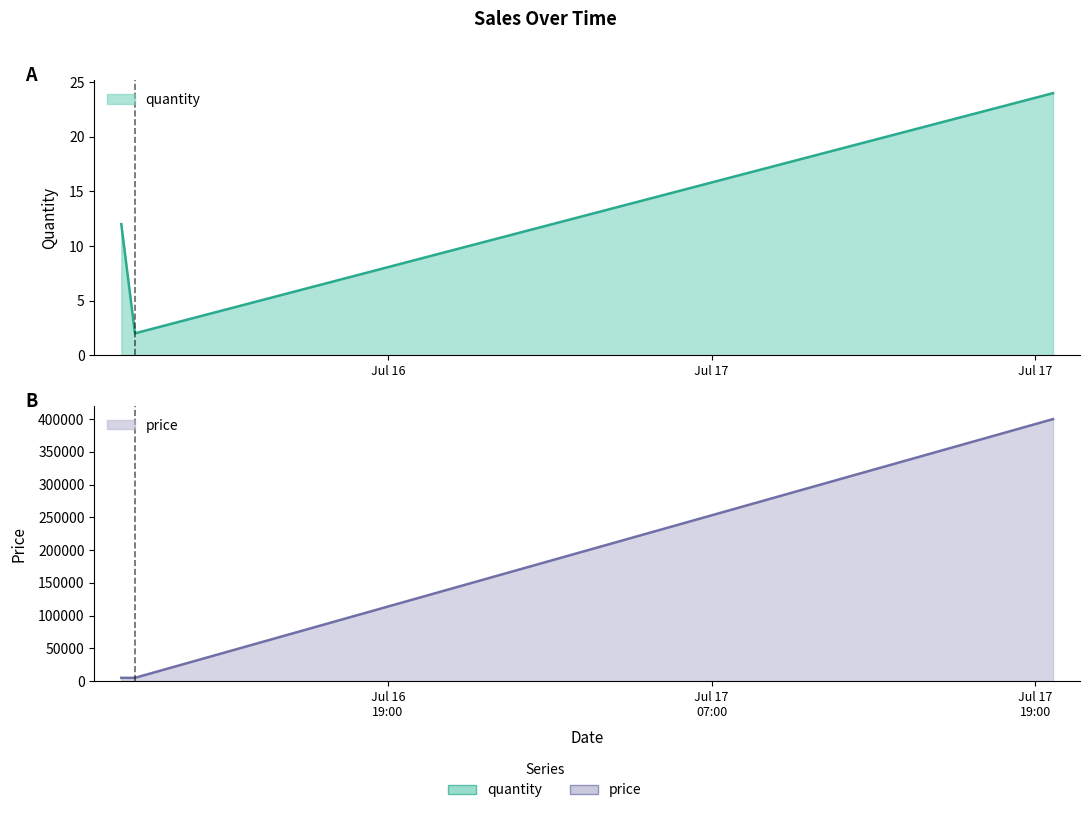

Read the quantity value at 2024-07-16 09:06:31, to the nearest 5.

10